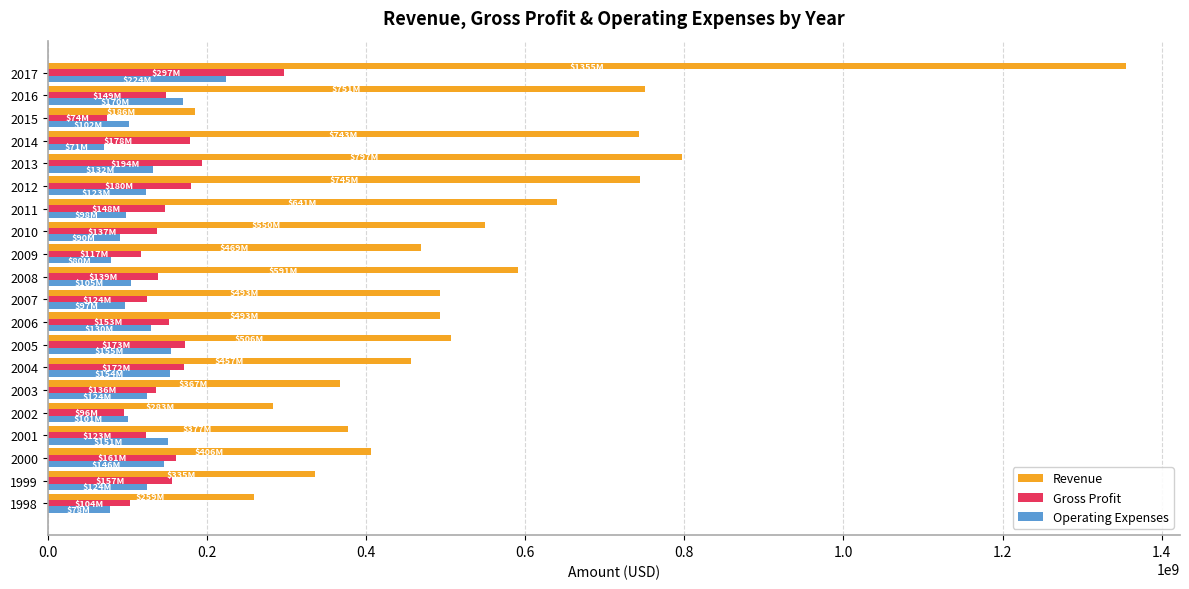

What is the greatest value displayed?

1355139000